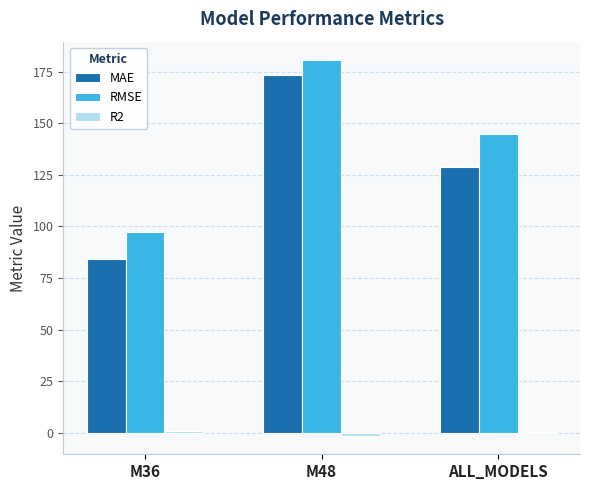

Which series has the widest spread of values?

MAE